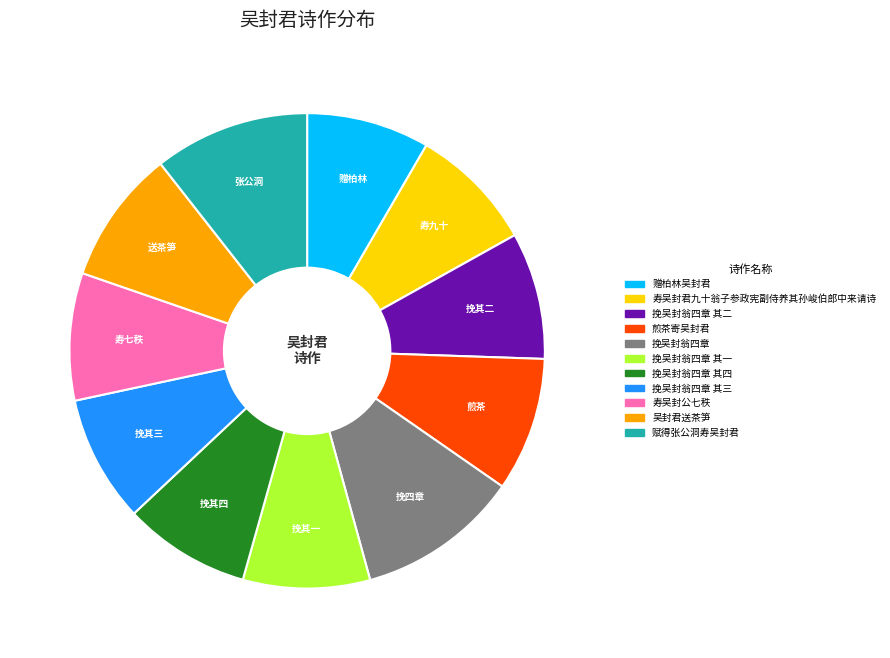

Approximately how many times larger is the value at 寿吴封公七秩 compared to 寿吴封君九十翁子参政宪副侍养其孙峻伯郎中来请诗?

1.0